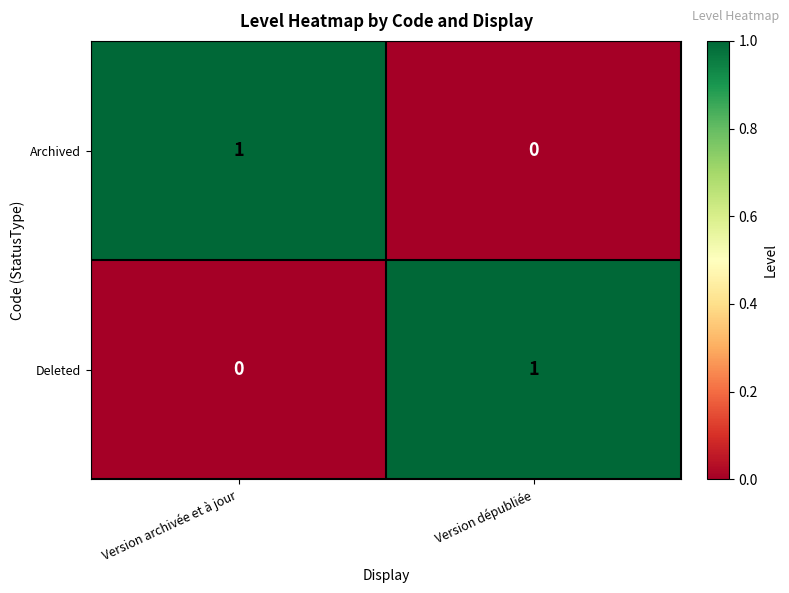

Is it true that Archived equals 2 at Version archivée et à jour?

False